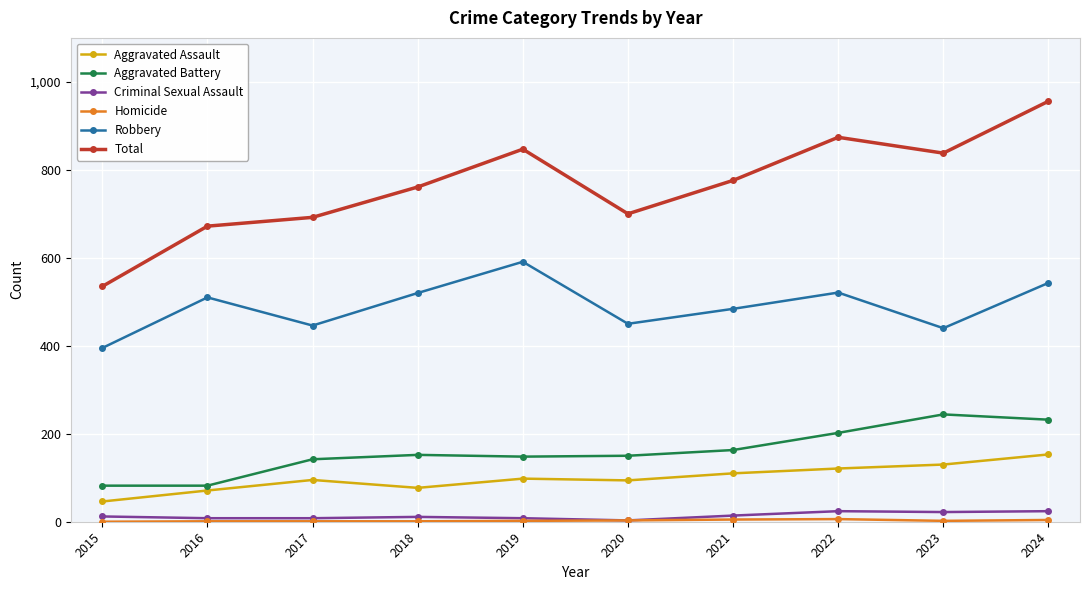

At how many categories does at least one series exceed 811?

4